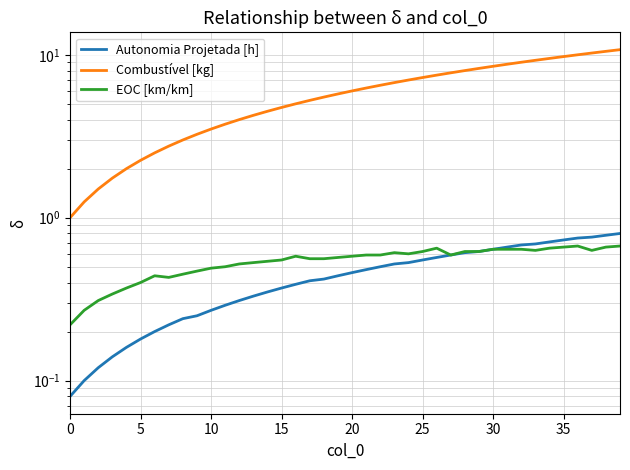

At which label is Combustível [kg] closest to 5?

16